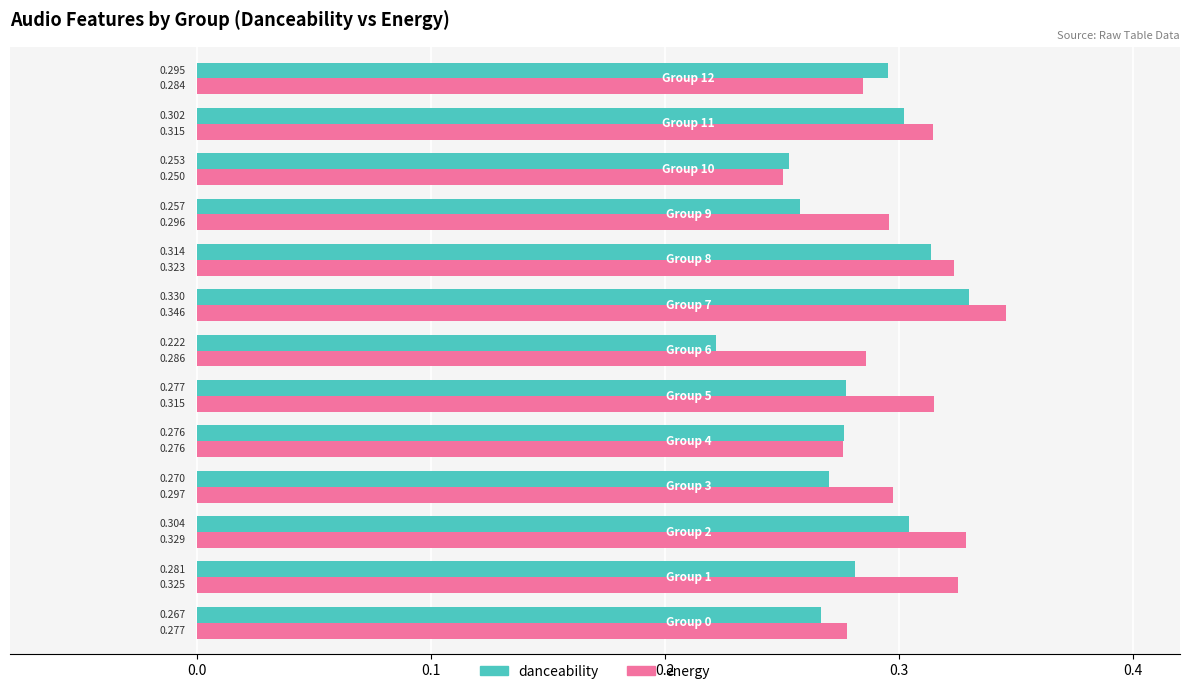

Which series has the largest total across all categories?

energy